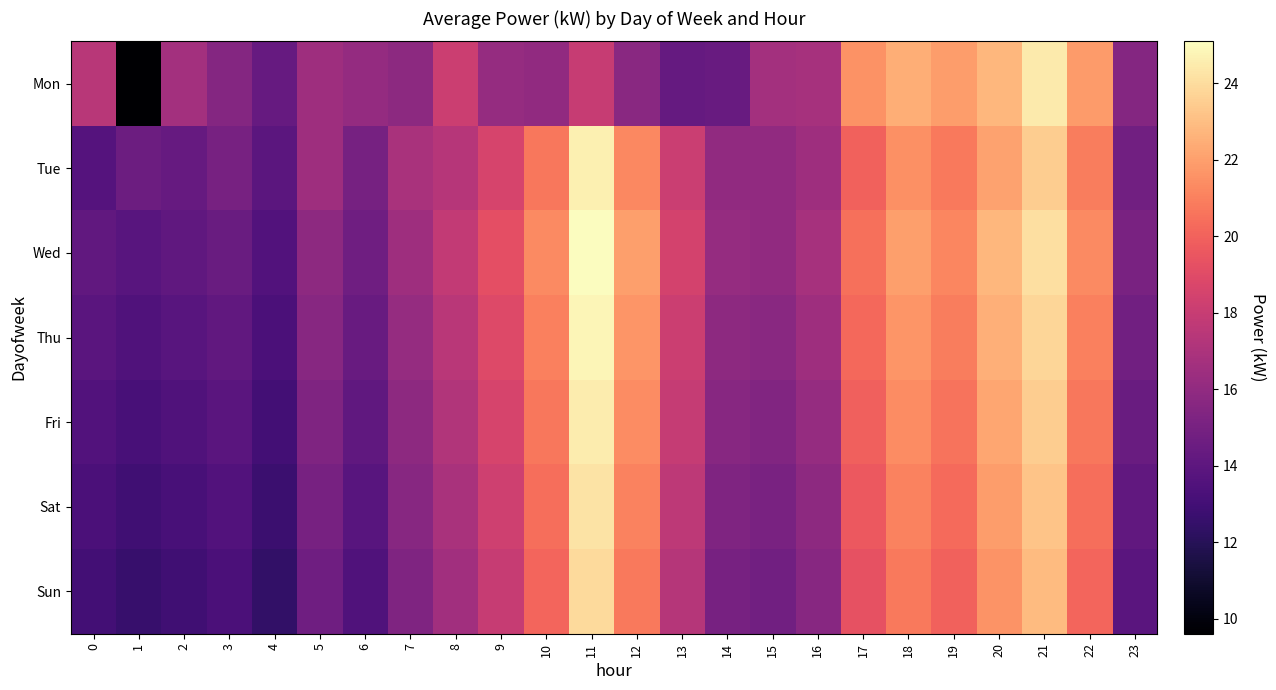

What is the spread (max minus min) of values at 6?

2.6